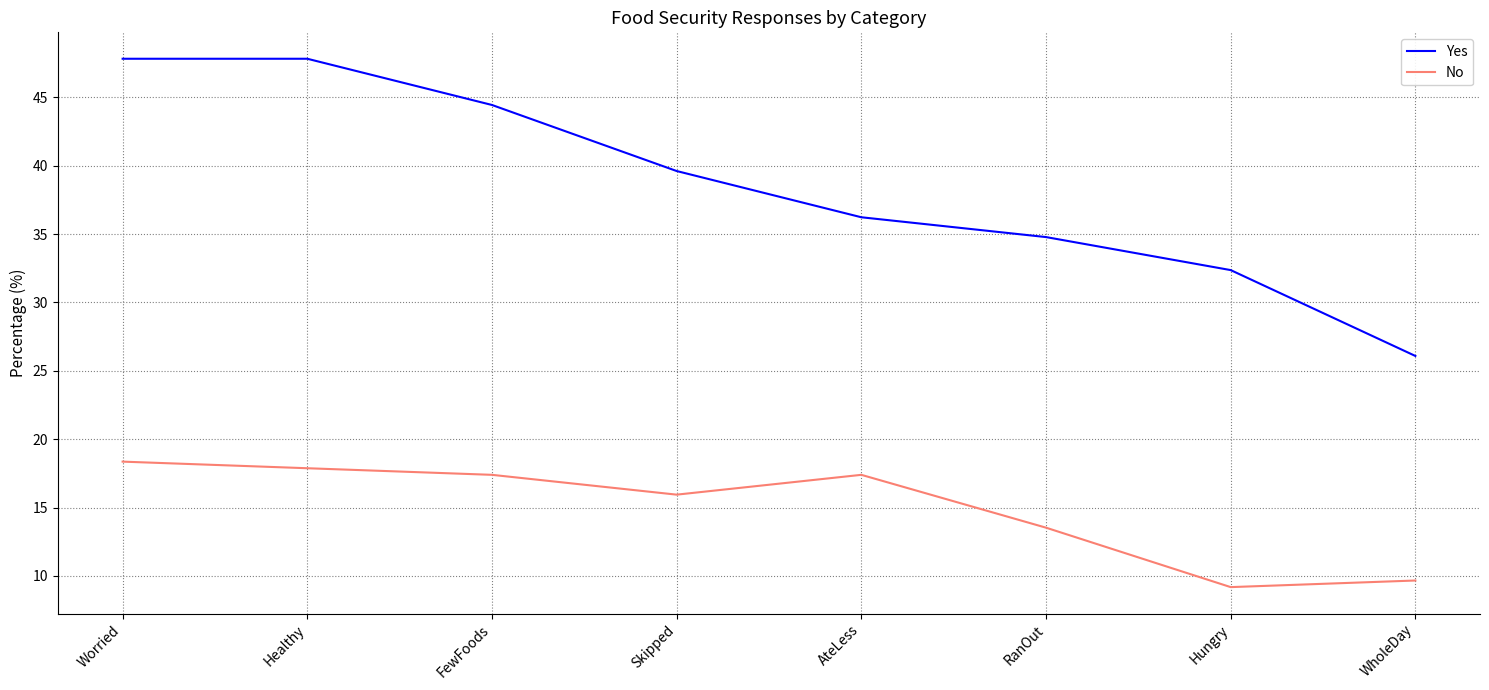

Reading left to right, list all the values displayed in this chart.

Yes: 47.8	47.8	44.4	39.6	36.2	34.8	32.4	26.1
No: 18.4	17.9	17.4	15.9	17.4	13.5	9.2	9.7